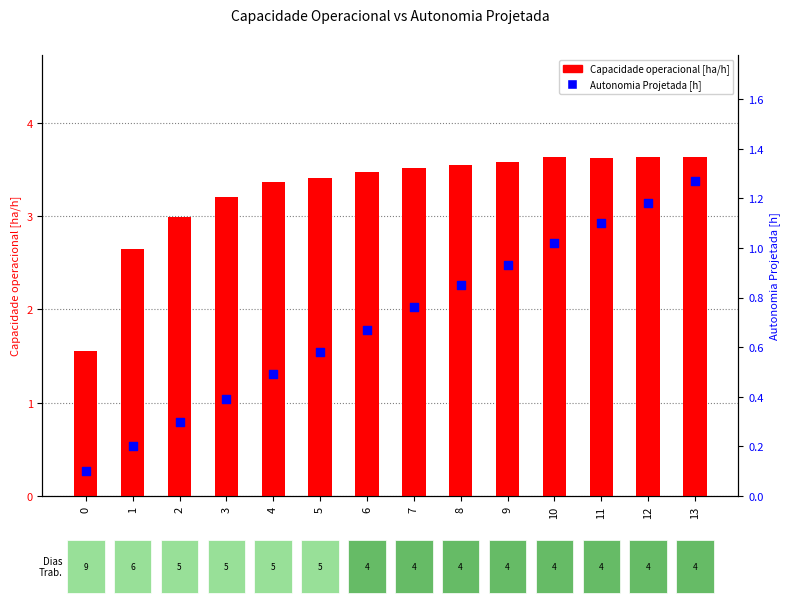

At which category is the sum across all series the highest?

13